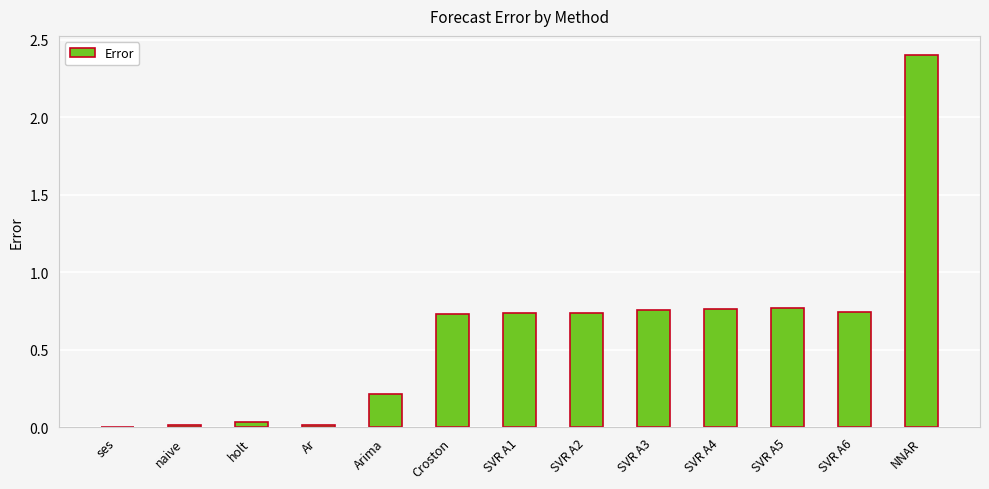

What is the sum of all values?

7.9